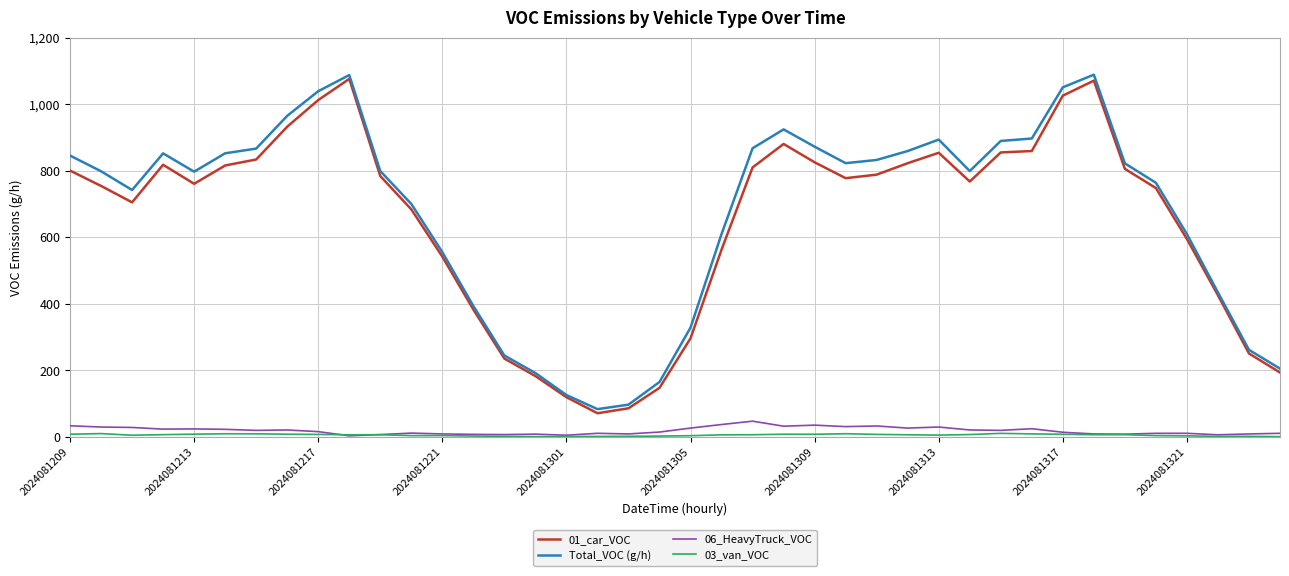

True or false: 06_HeavyTruck_VOC and Total_VOC (g/h) cross at least once.

False